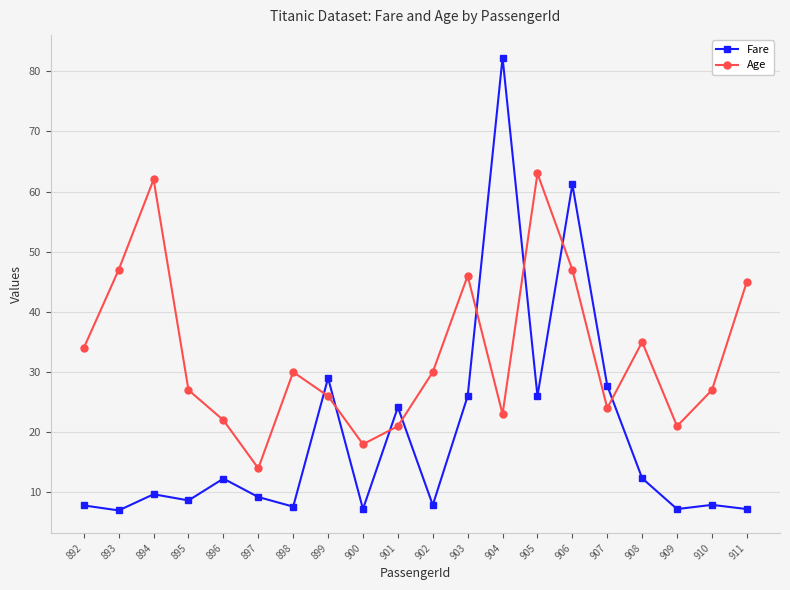

What is the sum of all Fare values?

388.5